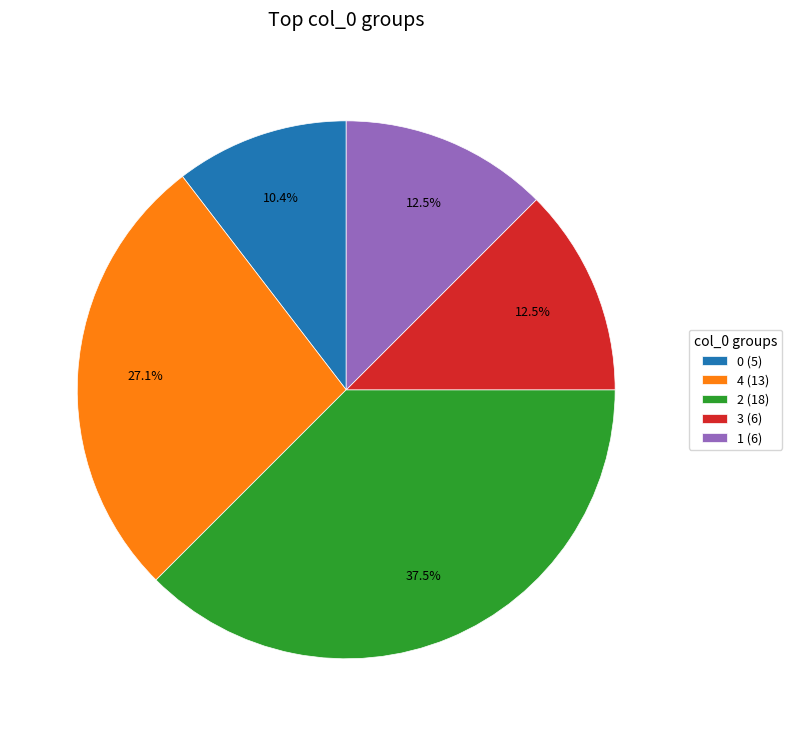

What is the ratio of the value at 0 (5) to the value at 2 (18)?

0.3